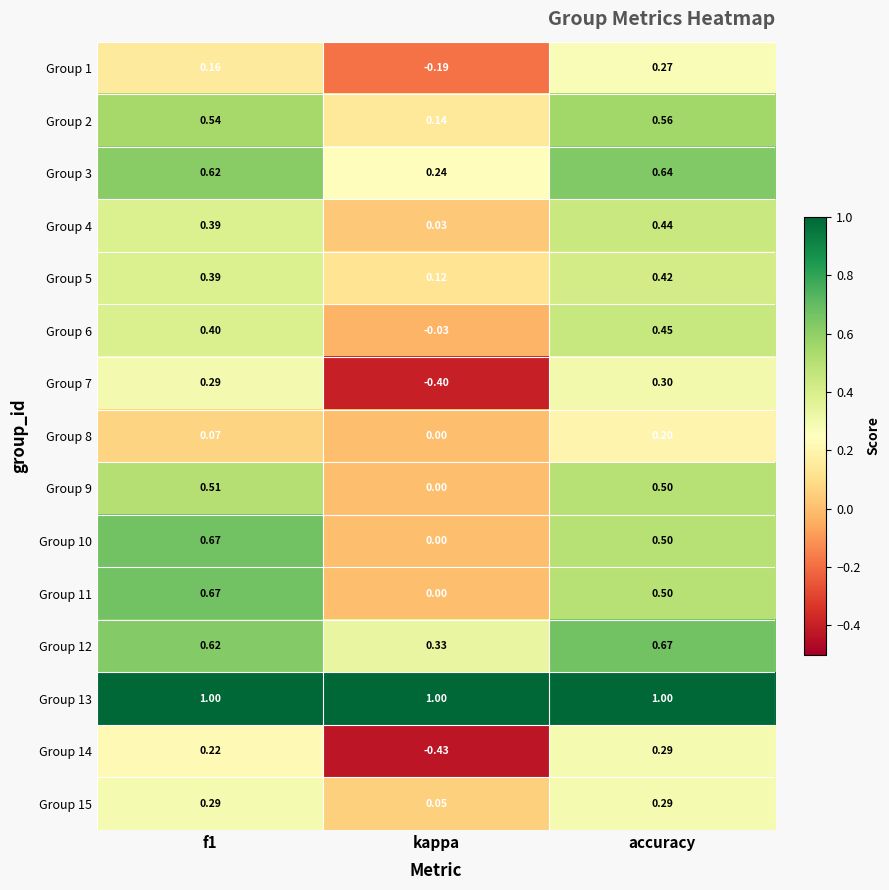

Count the number of categories in the chart.

3